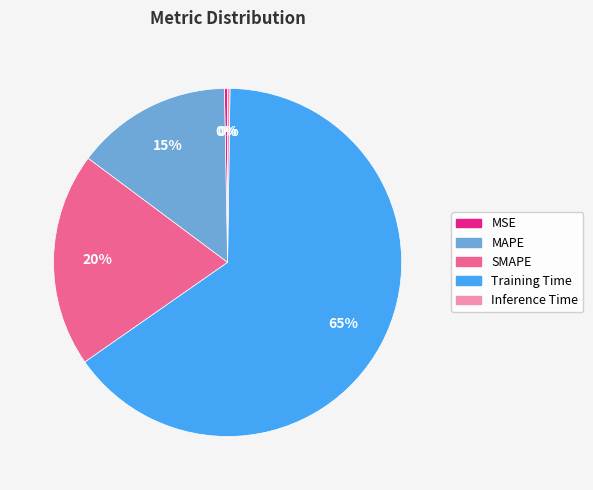

Is there a majority slice in this chart?

Yes